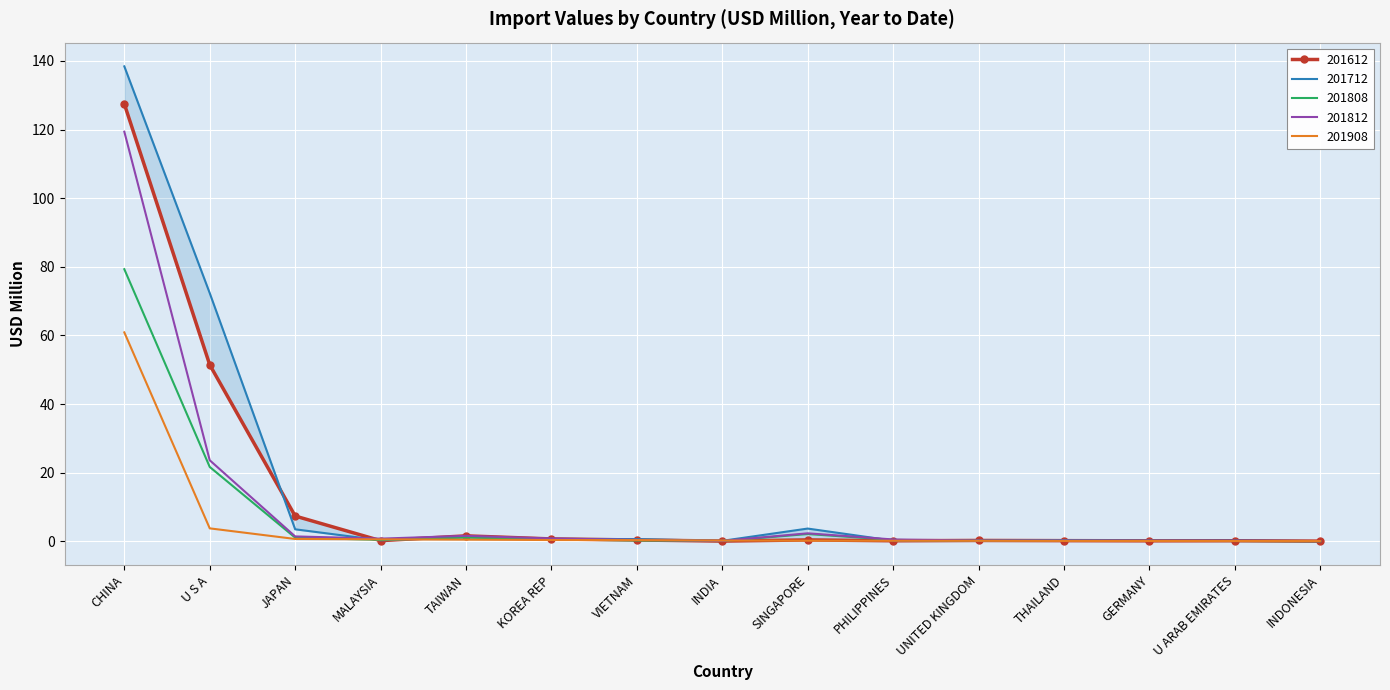

What is the approximate value of 201712 at CHINA?

138.4